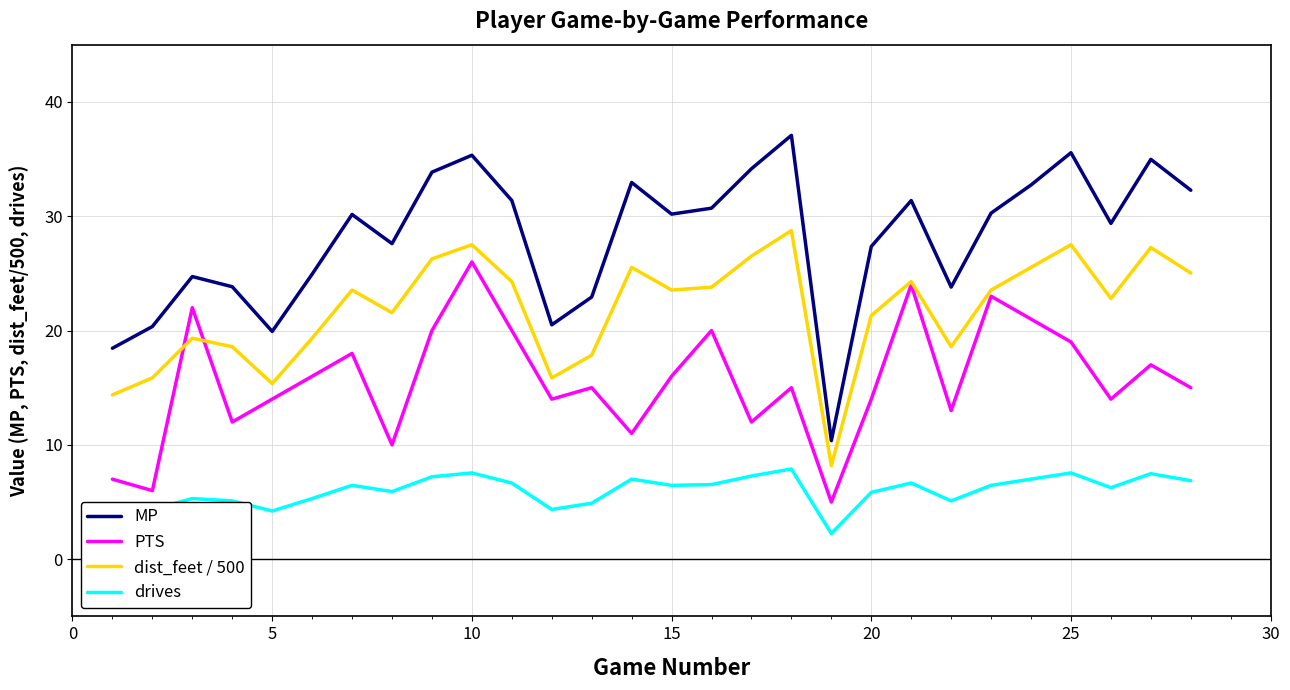

In dist_feet / 500, how many points are lower than both neighbors (excluding endpoints)?

7